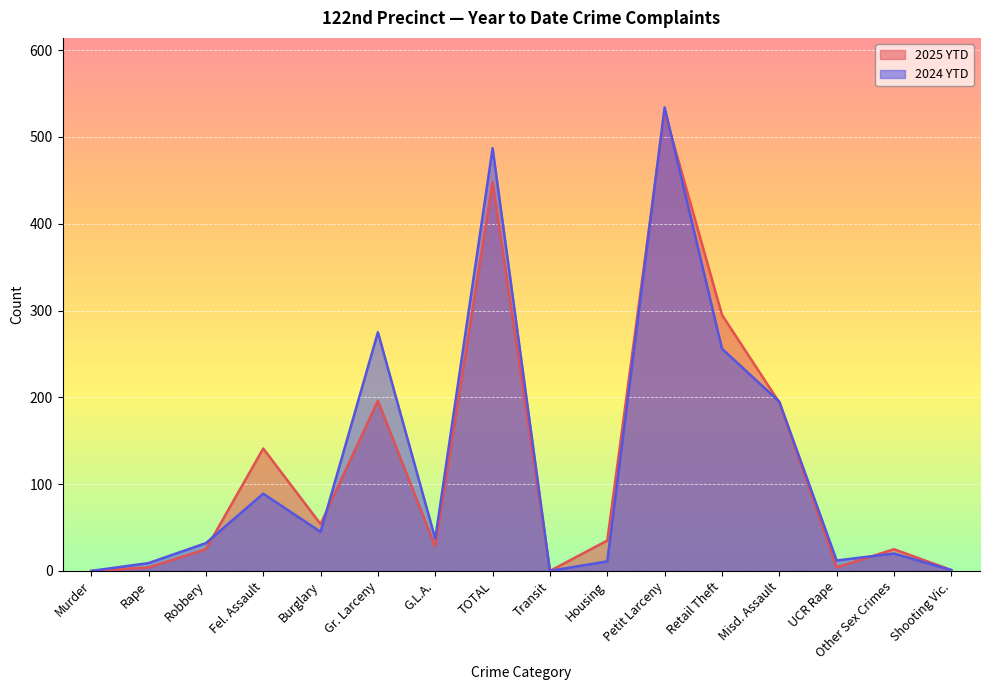

What is the difference between the highest and lowest values at Petit Larceny?

5